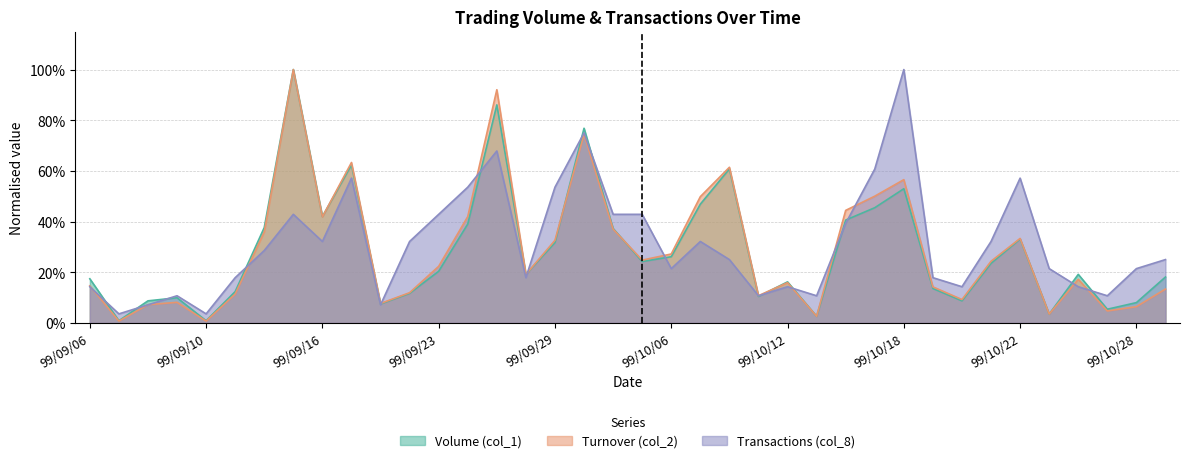

Reading left to right, extract all data points from this chart.

Volume (col_1): 0.2	0.0	0.1	0.1	0.0	0.1	0.4	1.0	0.4	0.6	0.1	0.1	0.2	0.4	0.9	0.2	0.3	0.8	0.4	0.2	0.3	0.5	0.6	0.1	0.2	0.0	0.4	0.5	0.5	0.1	0.1	0.2	0.3	0.0	0.2	0.1	0.1	0.2
Turnover (col_2): 0.1	0.0	0.1	0.1	0.0	0.1	0.4	1.0	0.4	0.6	0.1	0.1	0.2	0.4	0.9	0.2	0.3	0.7	0.4	0.2	0.3	0.5	0.6	0.1	0.2	0.0	0.4	0.5	0.6	0.1	0.1	0.2	0.3	0.0	0.2	0.0	0.1	0.1
Transactions (col_8): 0.1	0.0	0.1	0.1	0.0	0.2	0.3	0.4	0.3	0.6	0.1	0.3	0.4	0.5	0.7	0.2	0.5	0.8	0.4	0.4	0.2	0.3	0.2	0.1	0.1	0.1	0.4	0.6	1.0	0.2	0.1	0.3	0.6	0.2	0.1	0.1	0.2	0.2